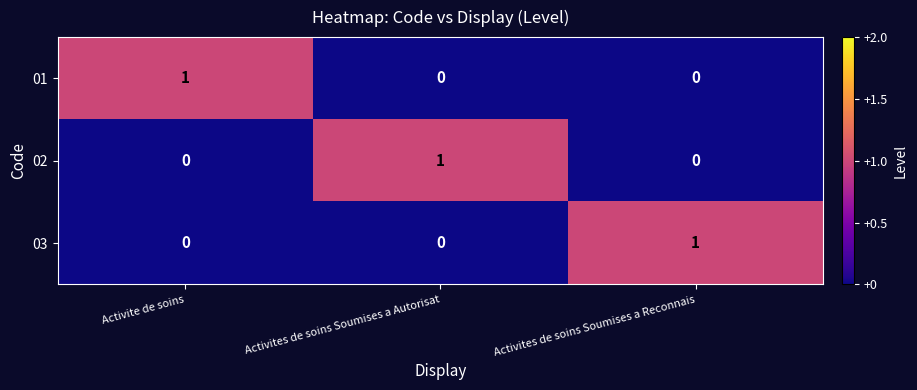

Count the 01 values in the range 0 to 1.

3